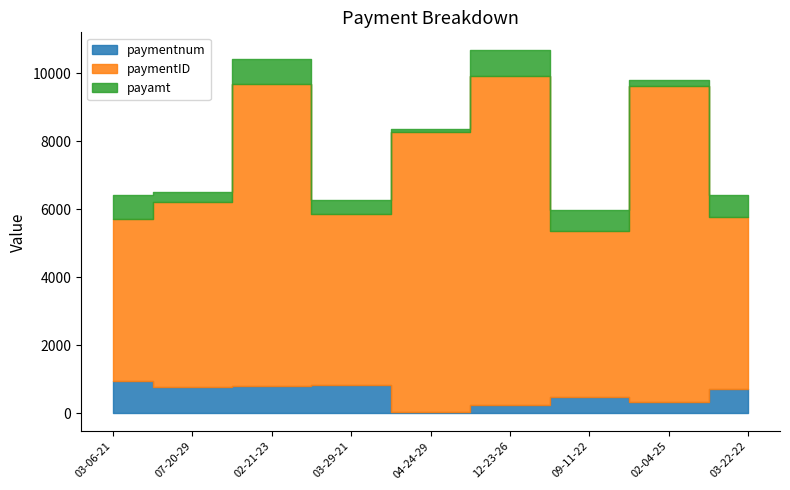

What is the approximate value of paymentID at 02-21-23?

8883.0